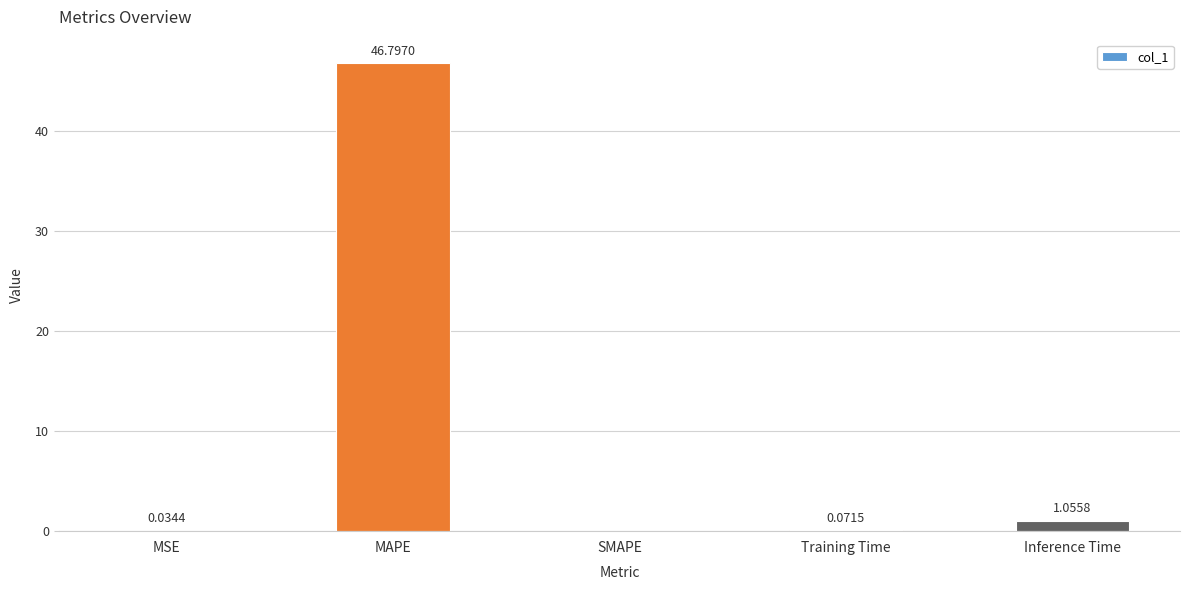

What is the sum of all values?

48.0